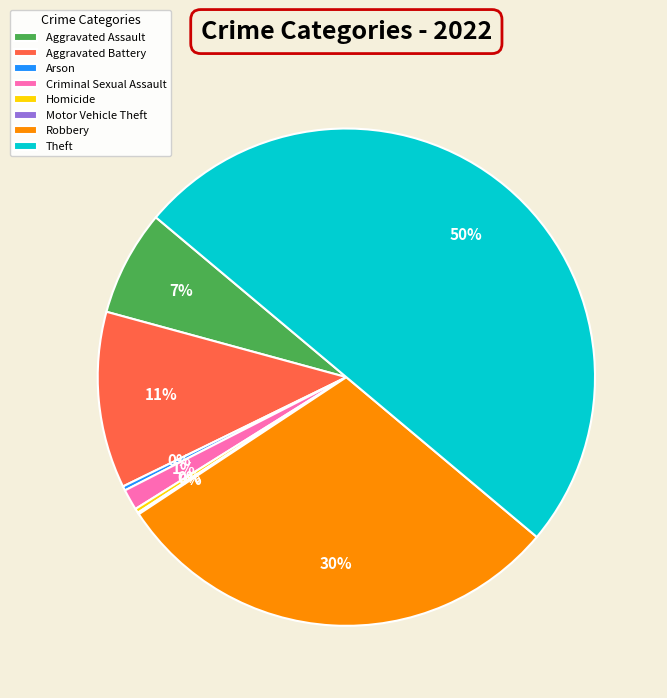

To the nearest percent, what is the average slice percentage?

12%